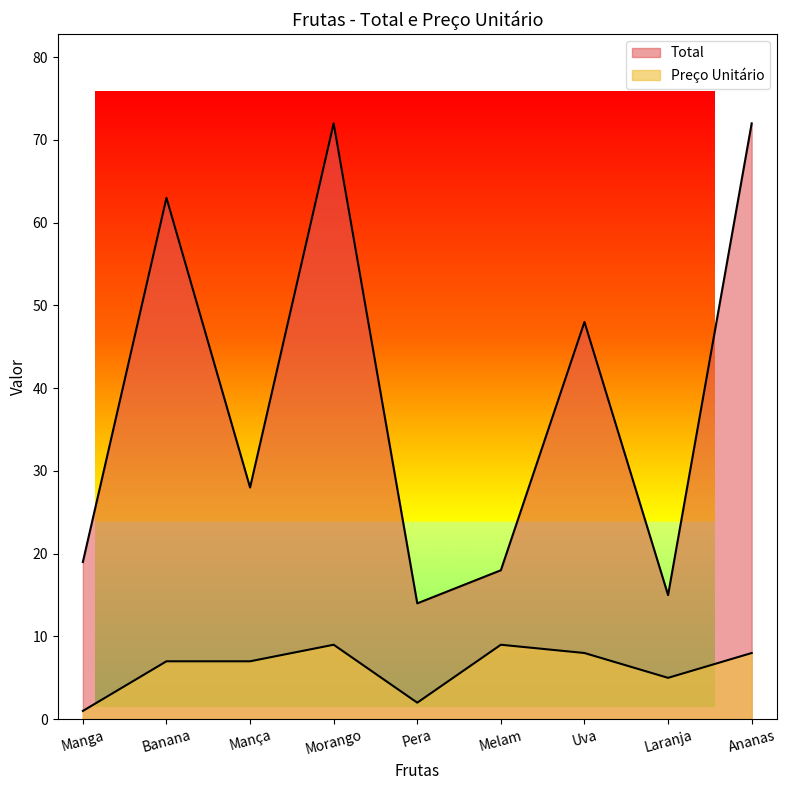

List the series in order of their overall mean, lowest first.

Preço Unitário, Total